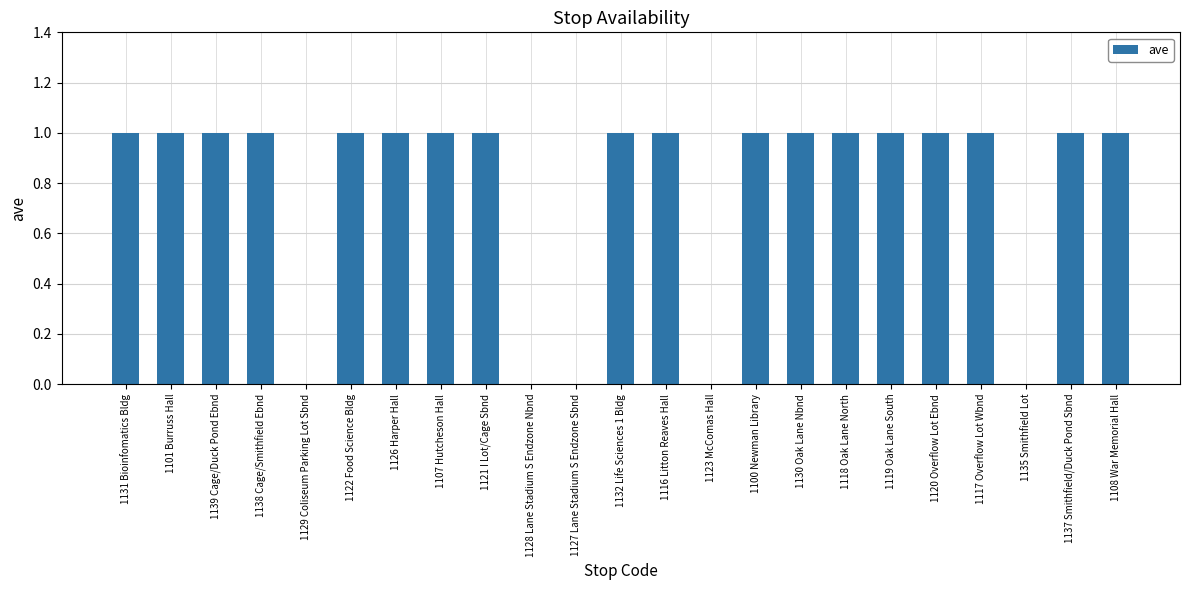

Reading left to right, extract all data points from this chart.

1131 Bioinfomatics Bldg=1	1101 Burruss Hall=1	1139 Cage/Duck Pond Ebnd=1	1138 Cage/Smithfield Ebnd=1	1129 Coliseum Parking Lot Sbnd=0	1122 Food Science Bldg=1	1126 Harper Hall=1	1107 Hutcheson Hall=1	1121 I Lot/Cage Sbnd=1	1128 Lane Stadium S Endzone Nbnd=0	1127 Lane Stadium S Endzone Sbnd=0	1132 Life Sciences 1 Bldg=1	1116 Litton Reaves Hall=1	1123 McComas Hall=0	1100 Newman Library=1	1130 Oak Lane Nbnd=1	1118 Oak Lane North=1	1119 Oak Lane South=1	1120 Overflow Lot Ebnd=1	1117 Overflow Lot Wbnd=1	1135 Smithfield Lot=0	1137 Smithfield/Duck Pond Sbnd=1	1108 War Memorial Hall=1